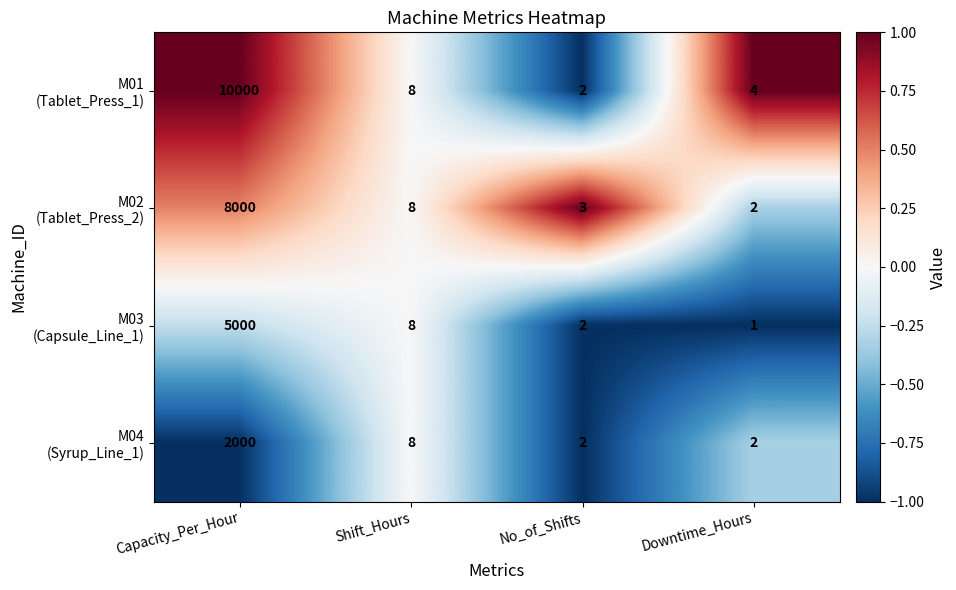

Which category has the highest value across all series?

Capacity_Per_Hour